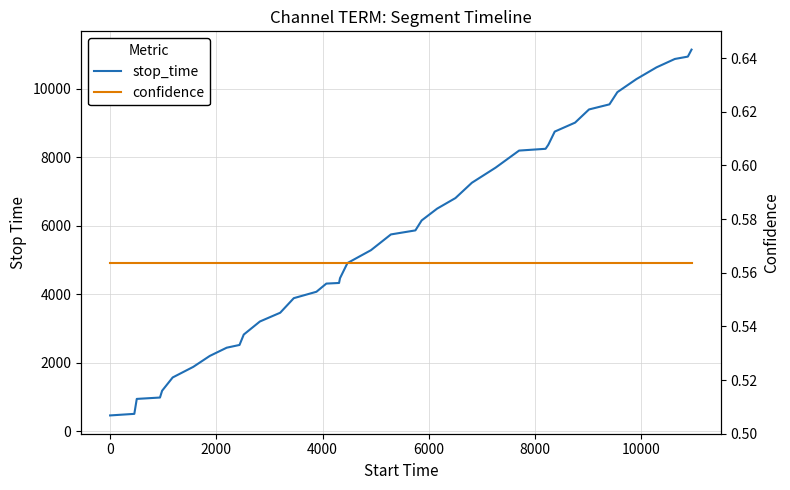

Reading right to left, extract all data points from this chart.

stop_time: 11149.0	10945.0	10876.0	10631.0	10286.0	9906.0	9549.0	9400.0	9015.0	8753.0	8370.0	8250.0	8198.0	7699.0	7257.0	6810.0	6501.0	6156.0	5865.0	5747.0	5286.0	4910.0	4468.0	4328.0	4310.0	4071.0	3884.0	3458.0	3202.0	2820.0	2516.0	2436.0	2195.0	1876.0	1566.0	1178.0	979.0	939.0	502.0	456.0
confidence: 0.6	0.6	0.6	0.6	0.6	0.6	0.6	0.6	0.6	0.6	0.6	0.6	0.6	0.6	0.6	0.6	0.6	0.6	0.6	0.6	0.6	0.6	0.6	0.6	0.6	0.6	0.6	0.6	0.6	0.6	0.6	0.6	0.6	0.6	0.6	0.6	0.6	0.6	0.6	0.6